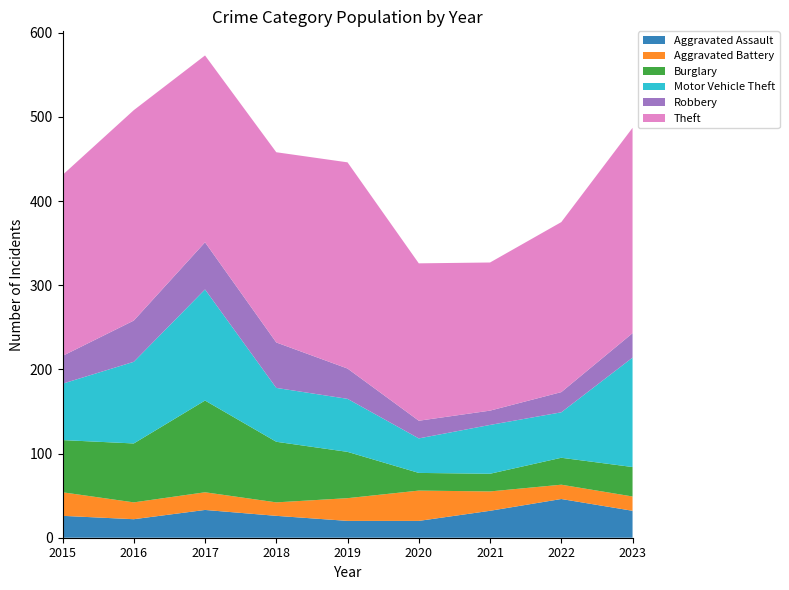

Reading right to left, what are all the values shown in this chart?

Aggravated Assault: 2023=32	2022=46	2021=32	2020=20	2019=20	2018=26	2017=33	2016=22	2015=26
Aggravated Battery: 2023=17	2022=17	2021=23	2020=36	2019=27	2018=16	2017=21	2016=20	2015=28
Burglary: 2023=35	2022=32	2021=21	2020=21	2019=55	2018=72	2017=109	2016=70	2015=62
Motor Vehicle Theft: 2023=130	2022=54	2021=58	2020=41	2019=63	2018=64	2017=132	2016=97	2015=67
Robbery: 2023=29	2022=24	2021=17	2020=21	2019=36	2018=54	2017=56	2016=49	2015=33
Theft: 2023=244	2022=202	2021=176	2020=187	2019=245	2018=226	2017=222	2016=250	2015=215